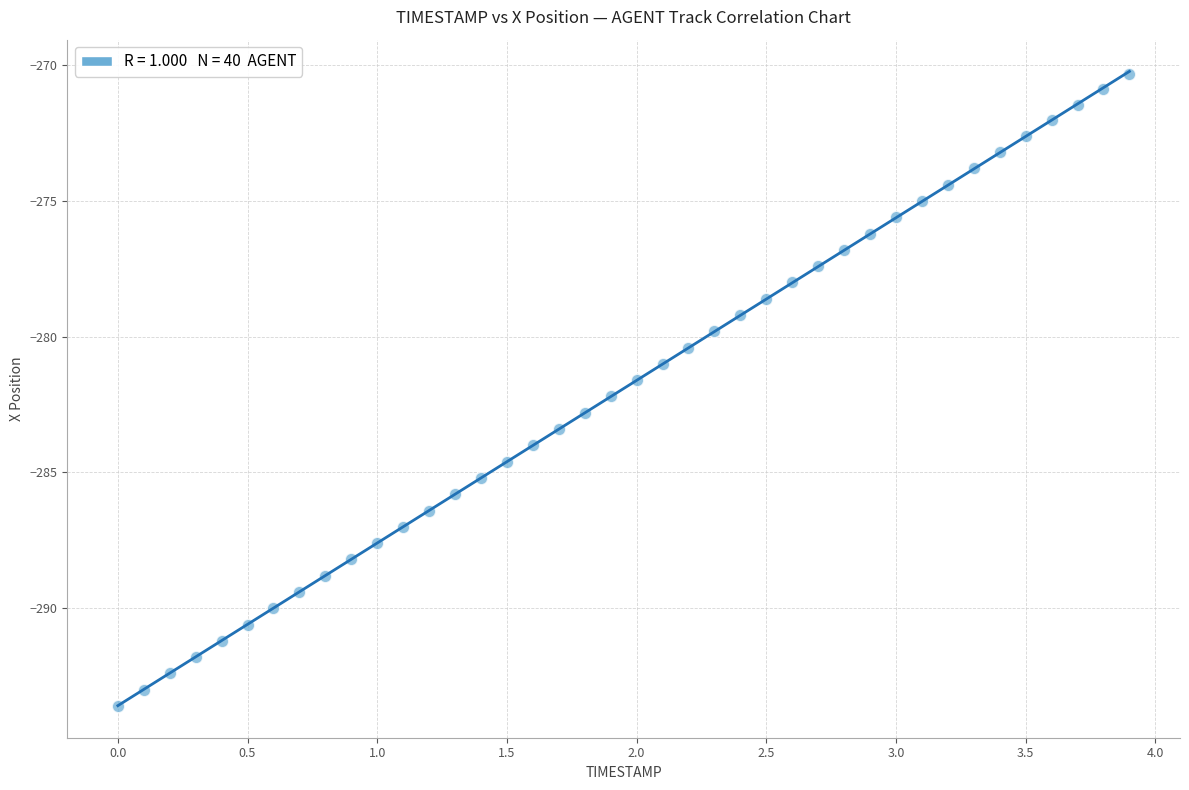

What is the range of Y values (max minus min)?

23.3